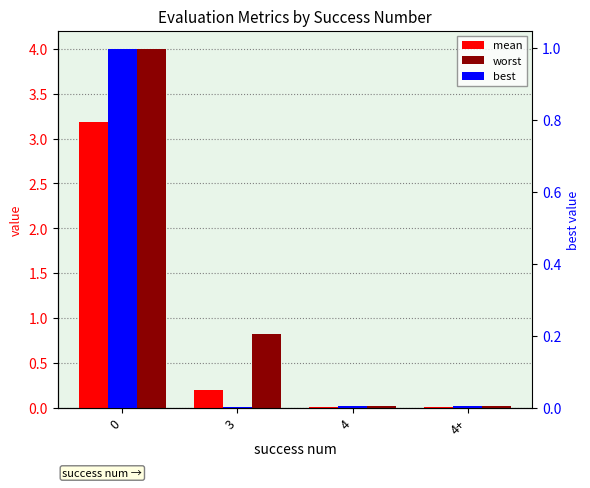

Which series has the widest spread of values?

worst